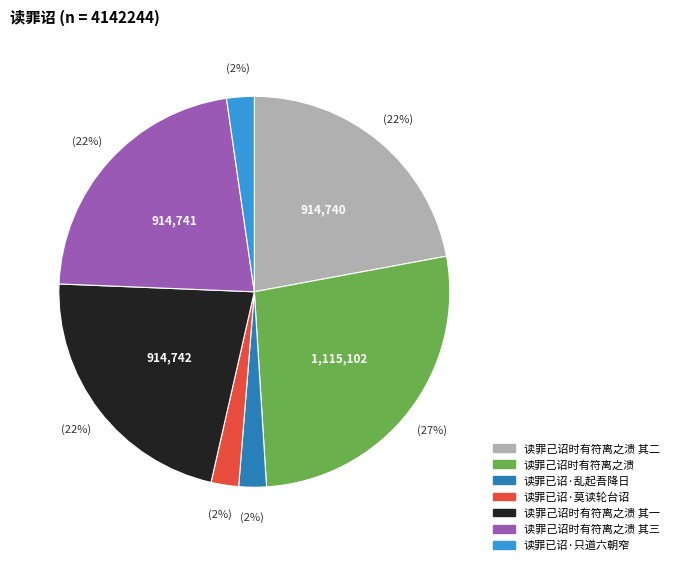

Does any single category account for the majority?

No